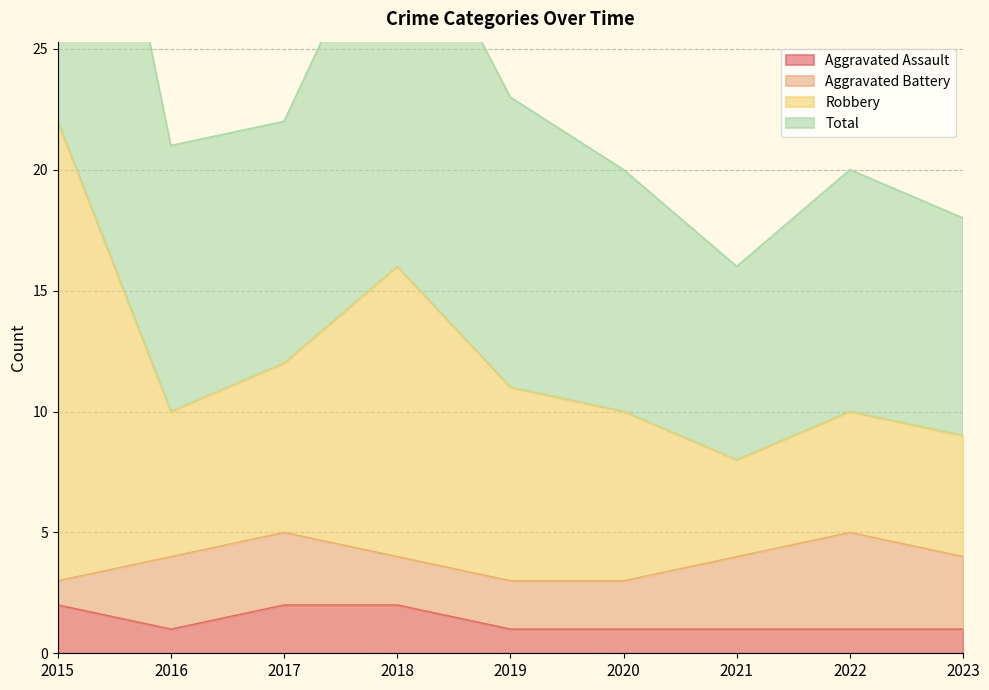

What is the value of the Total point at the 7th from the left?

8